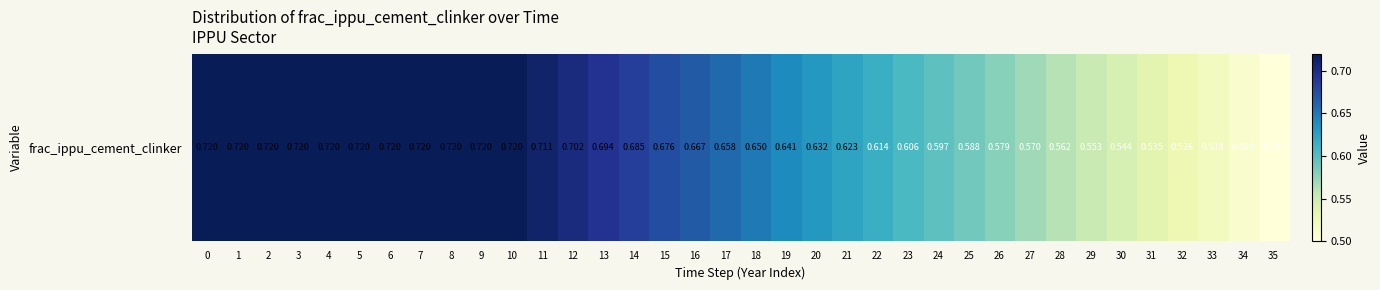

Reading right to left, what are all the values shown in this chart?

0.5	0.5	0.5	0.5	0.5	0.5	0.6	0.6	0.6	0.6	0.6	0.6	0.6	0.6	0.6	0.6	0.6	0.6	0.7	0.7	0.7	0.7	0.7	0.7	0.7	0.7	0.7	0.7	0.7	0.7	0.7	0.7	0.7	0.7	0.7	0.7